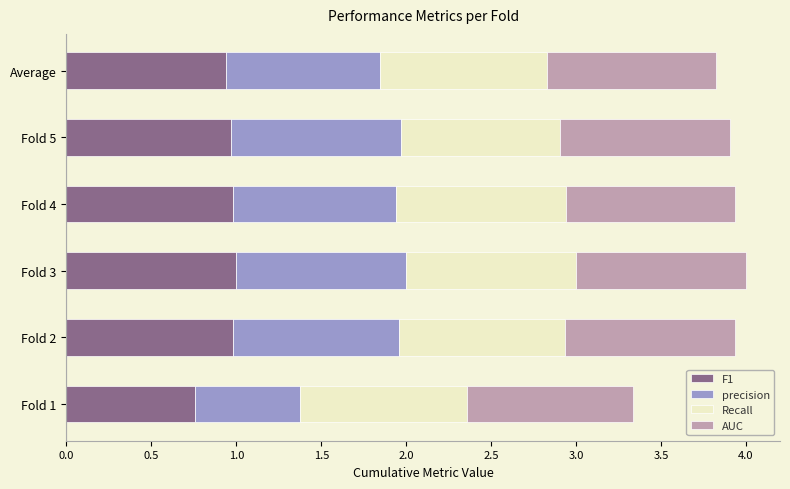

What is the highest value of the F1 series?

1.0